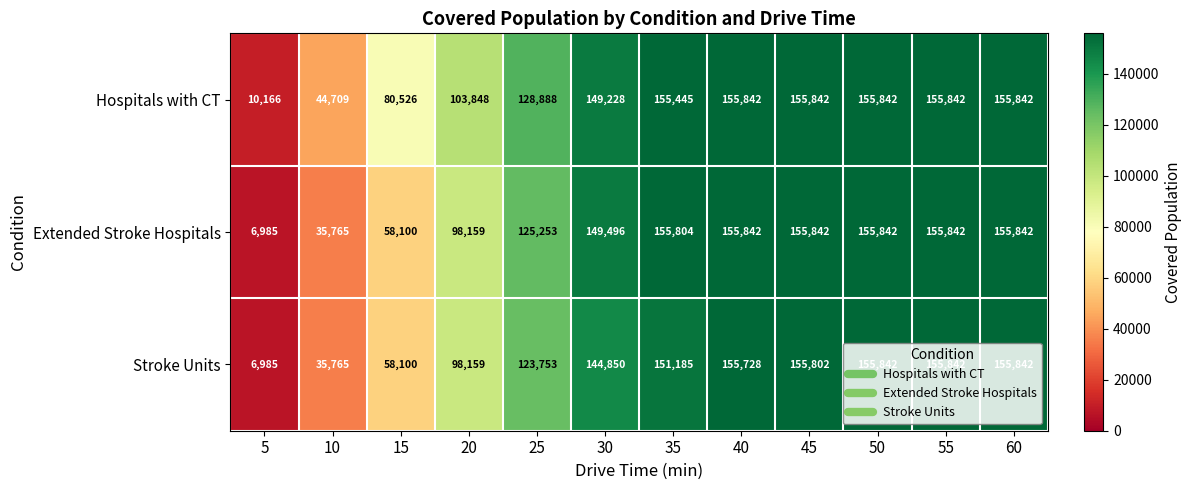

Is it true that Extended Stroke Hospitals equals 155842 at 50?

True